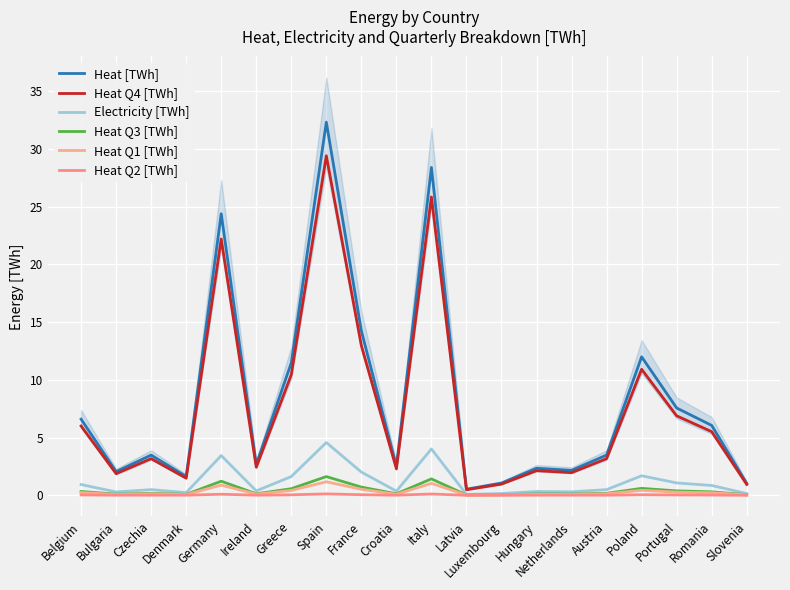

True or false: Heat Q1 [TWh] has more than 1 interior local peaks.

True